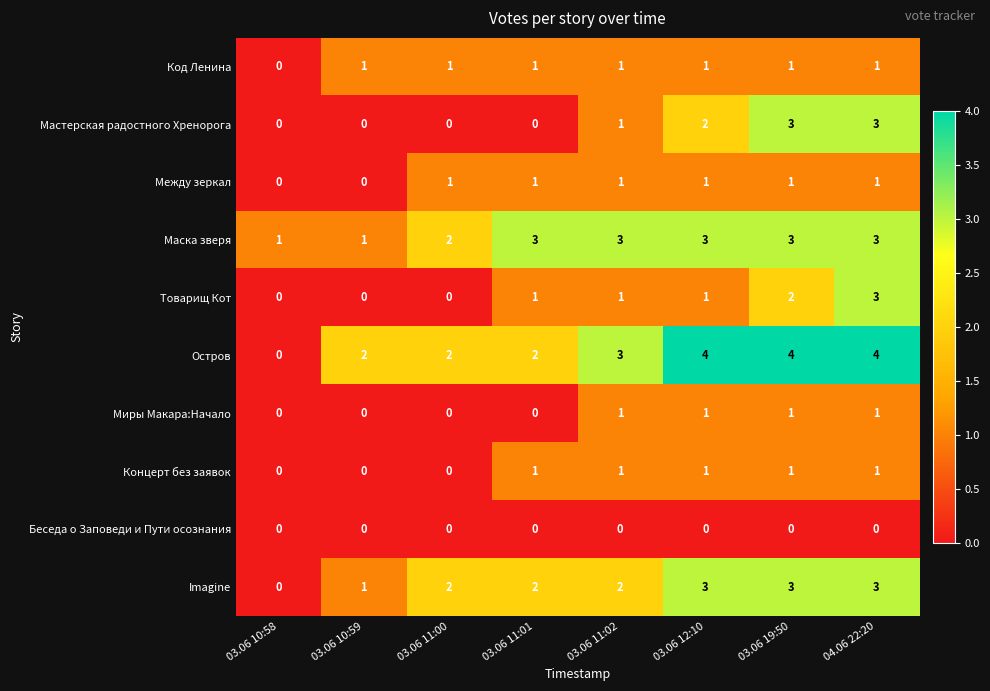

Which series changed the most between 03.06 11:01 and 04.06 22:20?

Мастерская радостного Хренорога